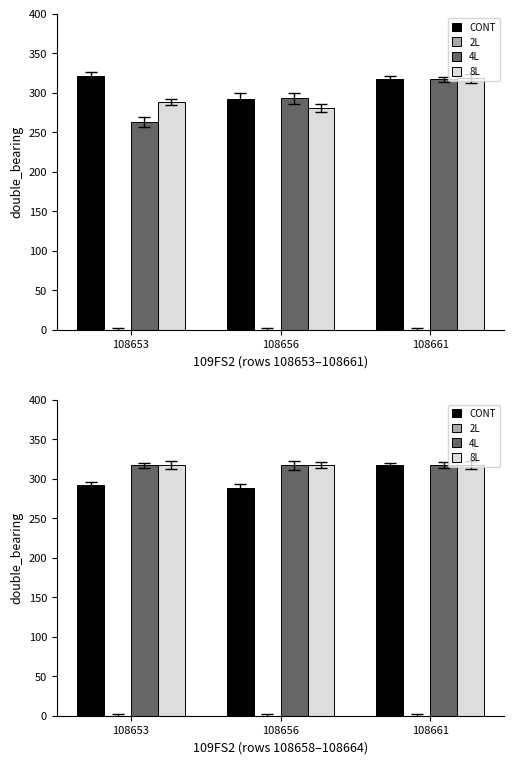

Which series has the largest total across all categories?

4L